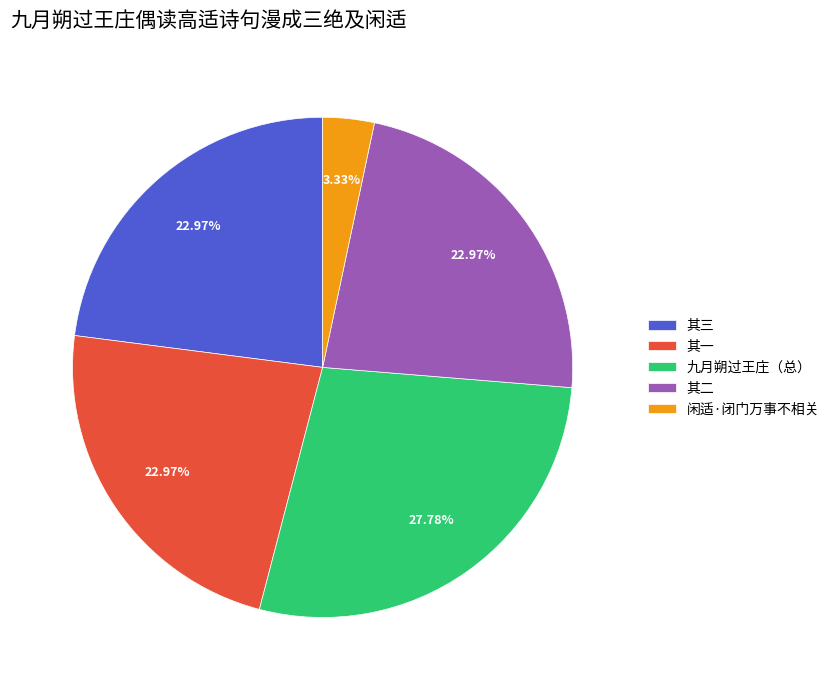

Which category has the smallest portion of the pie?

闲适·闭门万事不相关